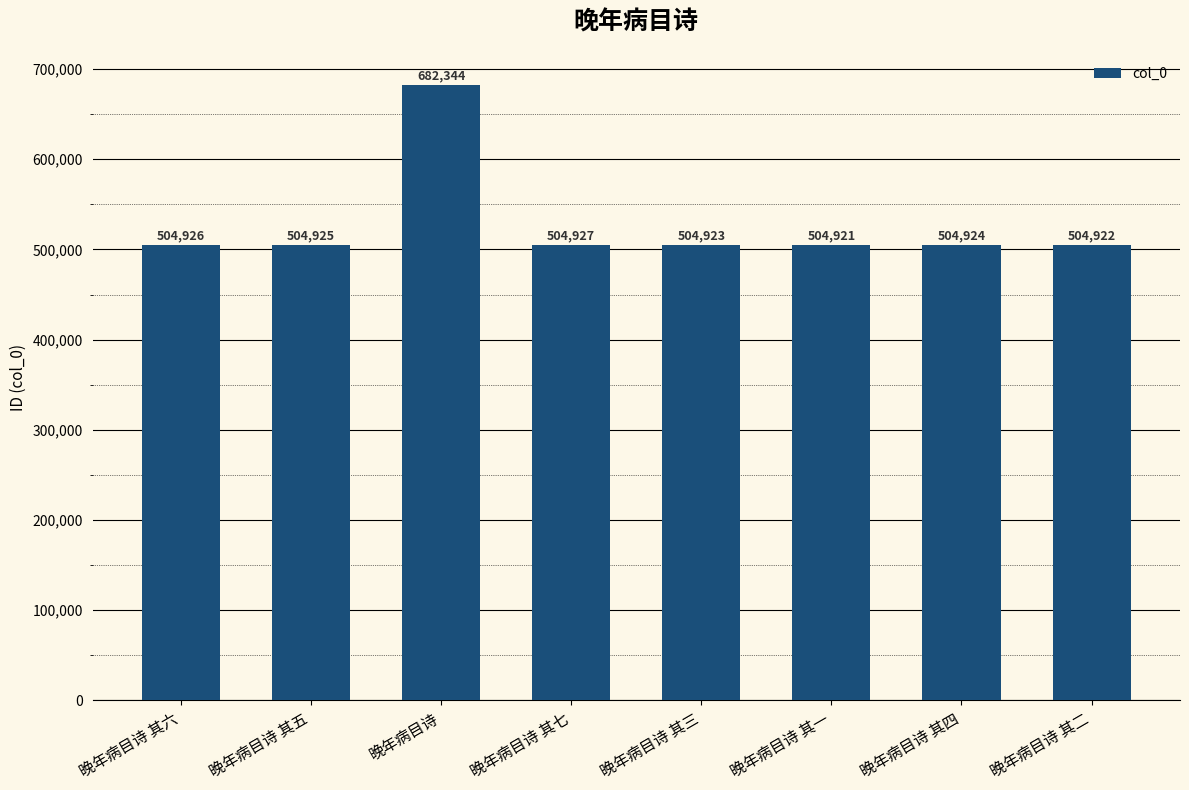

Reading left to right, list all the values displayed in this chart.

晚年病目诗 其六=504926	晚年病目诗 其五=504925	晚年病目诗=682344	晚年病目诗 其七=504927	晚年病目诗 其三=504923	晚年病目诗 其一=504921	晚年病目诗 其四=504924	晚年病目诗 其二=504922